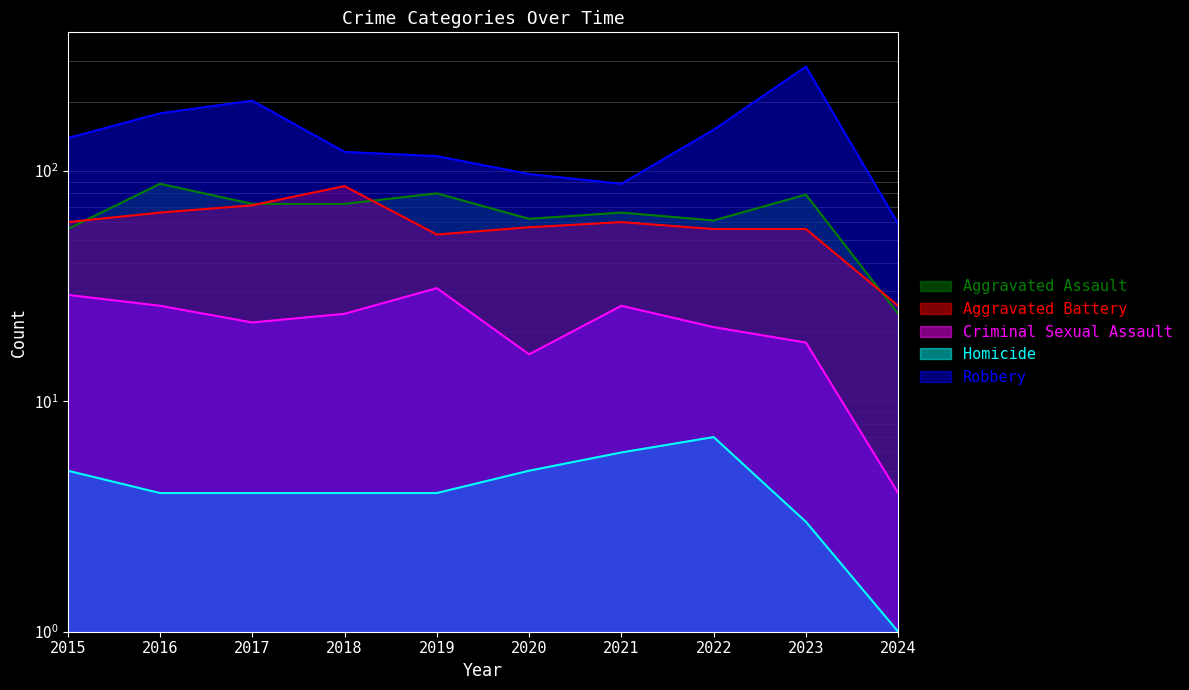

How many values in the Homicide series exceed 4?

4